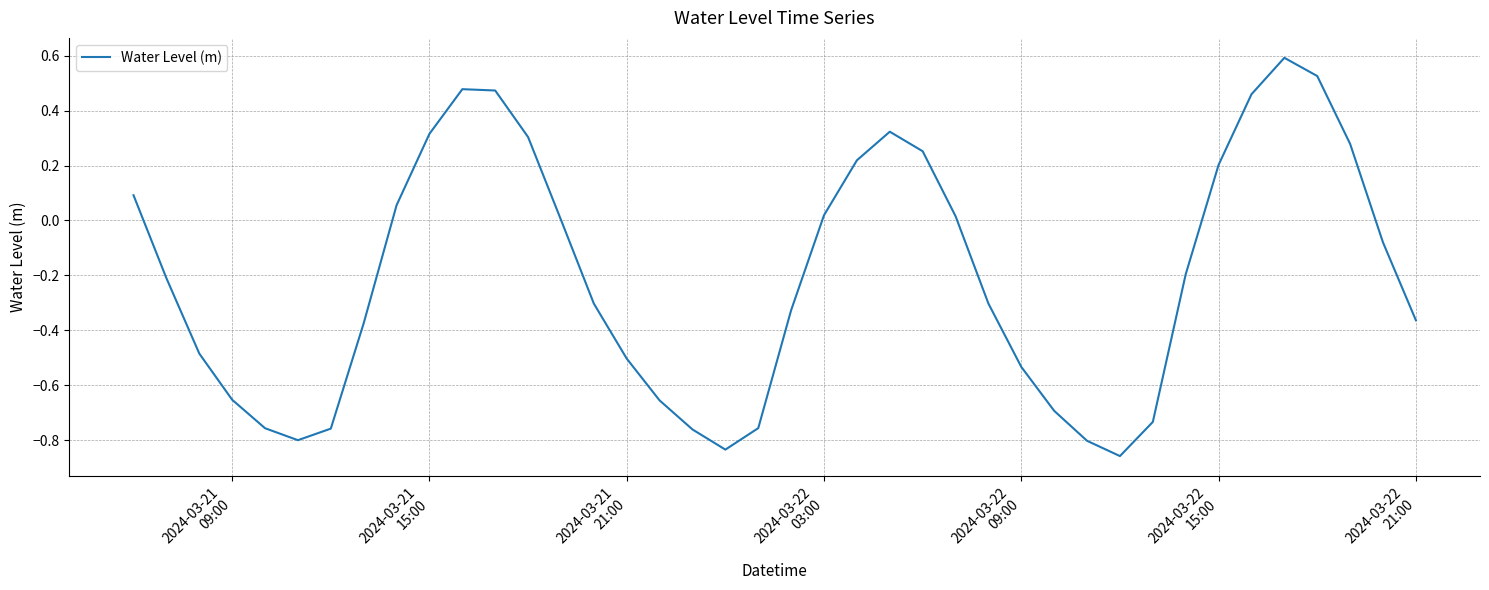

Is this an area chart (filled region under the line)?

No